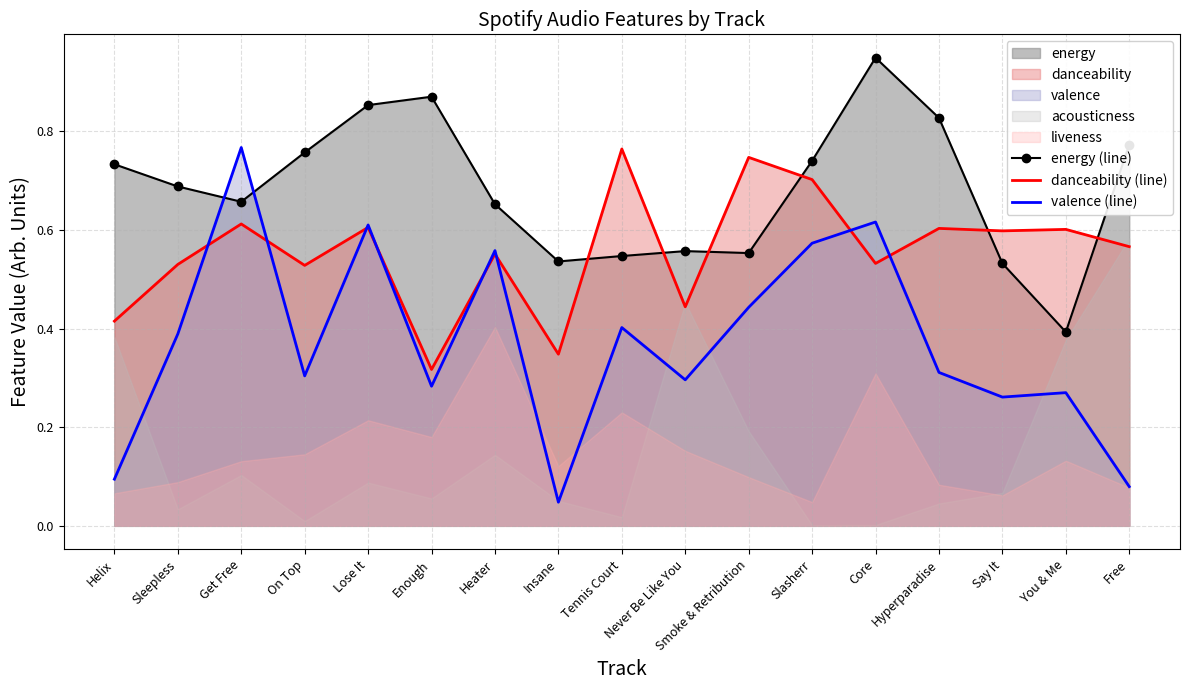

Reading right to left, what are all the values shown in this chart?

energy (line): 0.8	0.4	0.5	0.8	0.9	0.7	0.6	0.6	0.5	0.5	0.7	0.9	0.9	0.8	0.7	0.7	0.7
danceability (line): 0.6	0.6	0.6	0.6	0.5	0.7	0.7	0.4	0.8	0.3	0.6	0.3	0.6	0.5	0.6	0.5	0.4
valence (line): 0.1	0.3	0.3	0.3	0.6	0.6	0.4	0.3	0.4	0.0	0.6	0.3	0.6	0.3	0.8	0.4	0.1